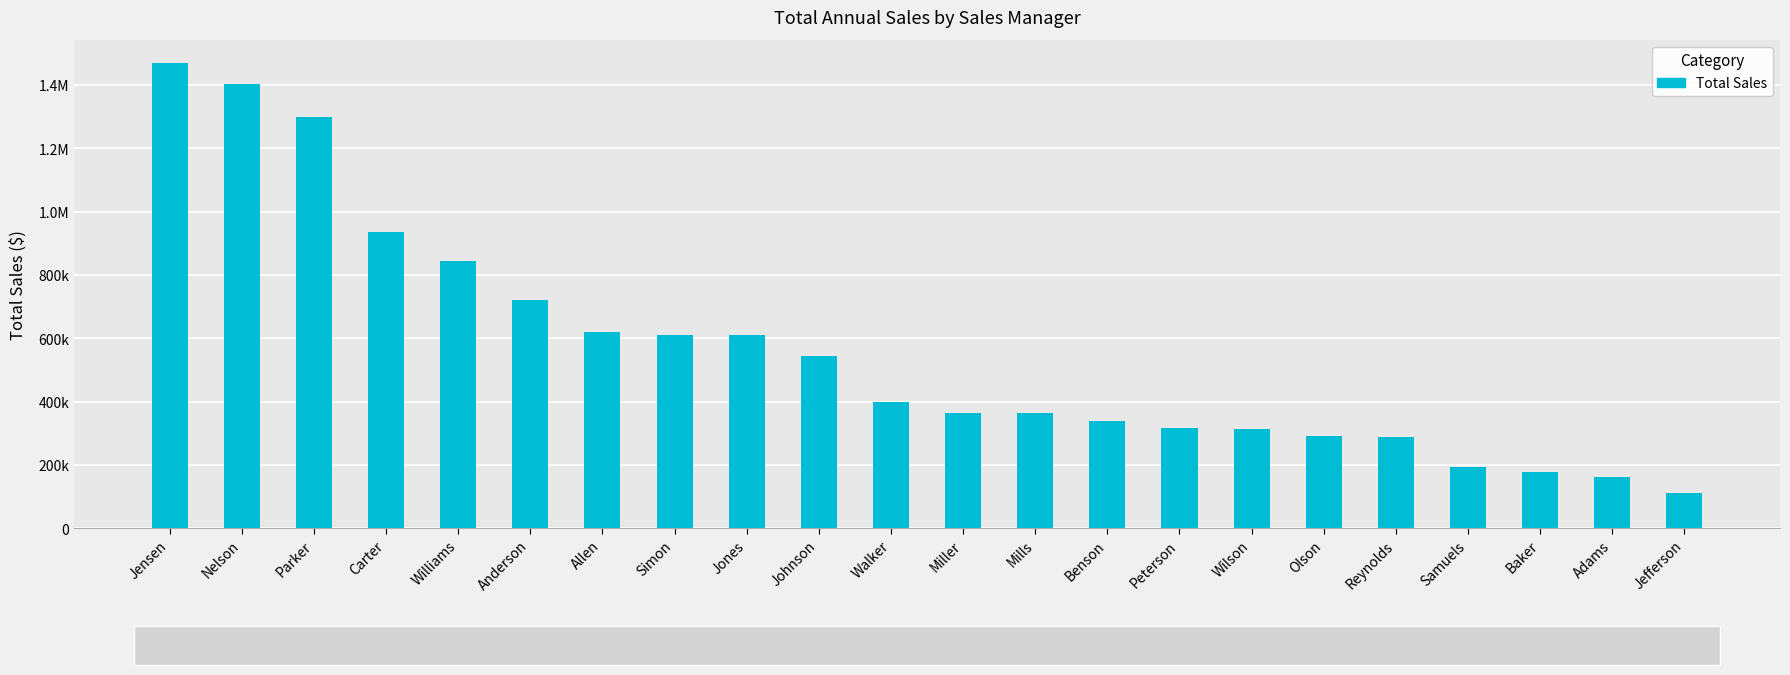

Reading left to right, transcribe all the data shown in this chart.

Jensen=1469267.5	Nelson=1402271.9	Parker=1298331.5	Carter=934233.5	Williams=845260.1	Anderson=721739.2	Allen=619762.1	Simon=610783.5	Jones=609556.6	Johnson=545475.2	Walker=397489.3	Miller=364539.6	Mills=362912.6	Benson=340022.2	Peterson=315394.5	Wilson=314916.5	Olson=292660.4	Reynolds=289744.3	Samuels=193836.9	Baker=177628.5	Adams=163211.6	Jefferson=109762.8